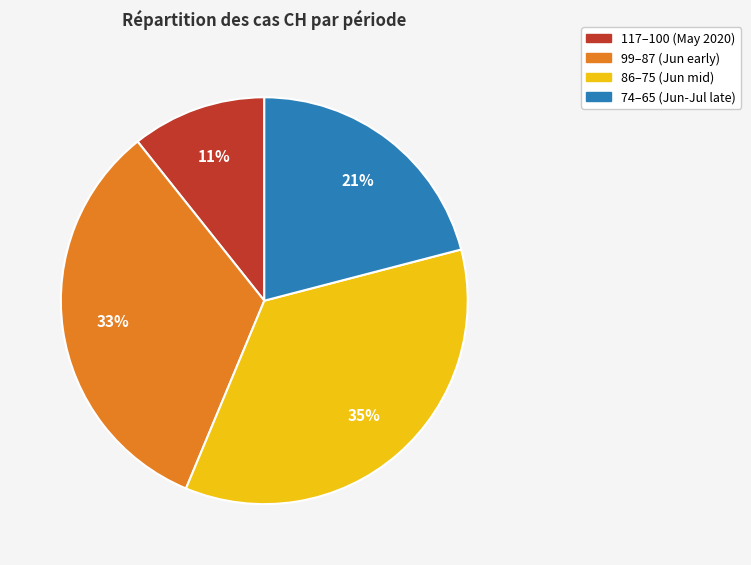

Is there a majority slice in this chart?

No